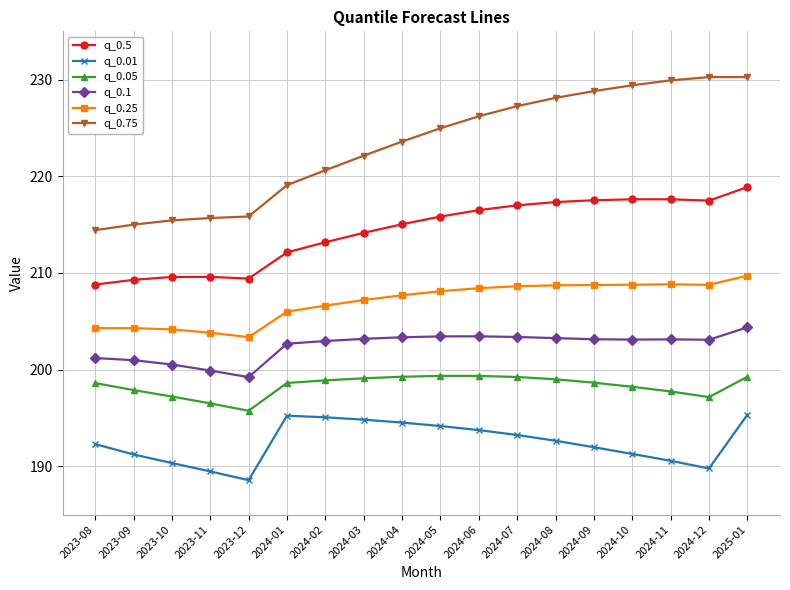

What is the greatest value displayed?

230.3